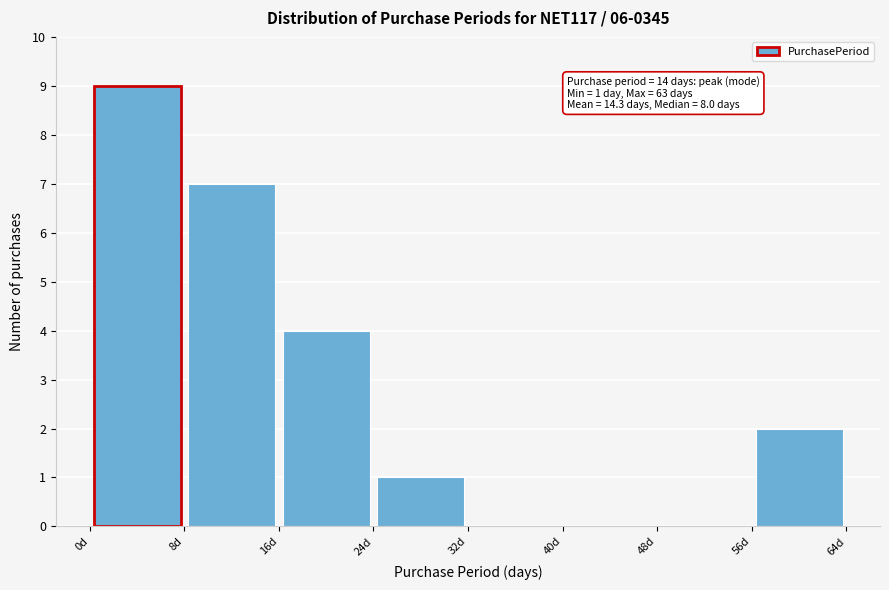

Which range on the x-axis has the tallest bar?

0 to 8